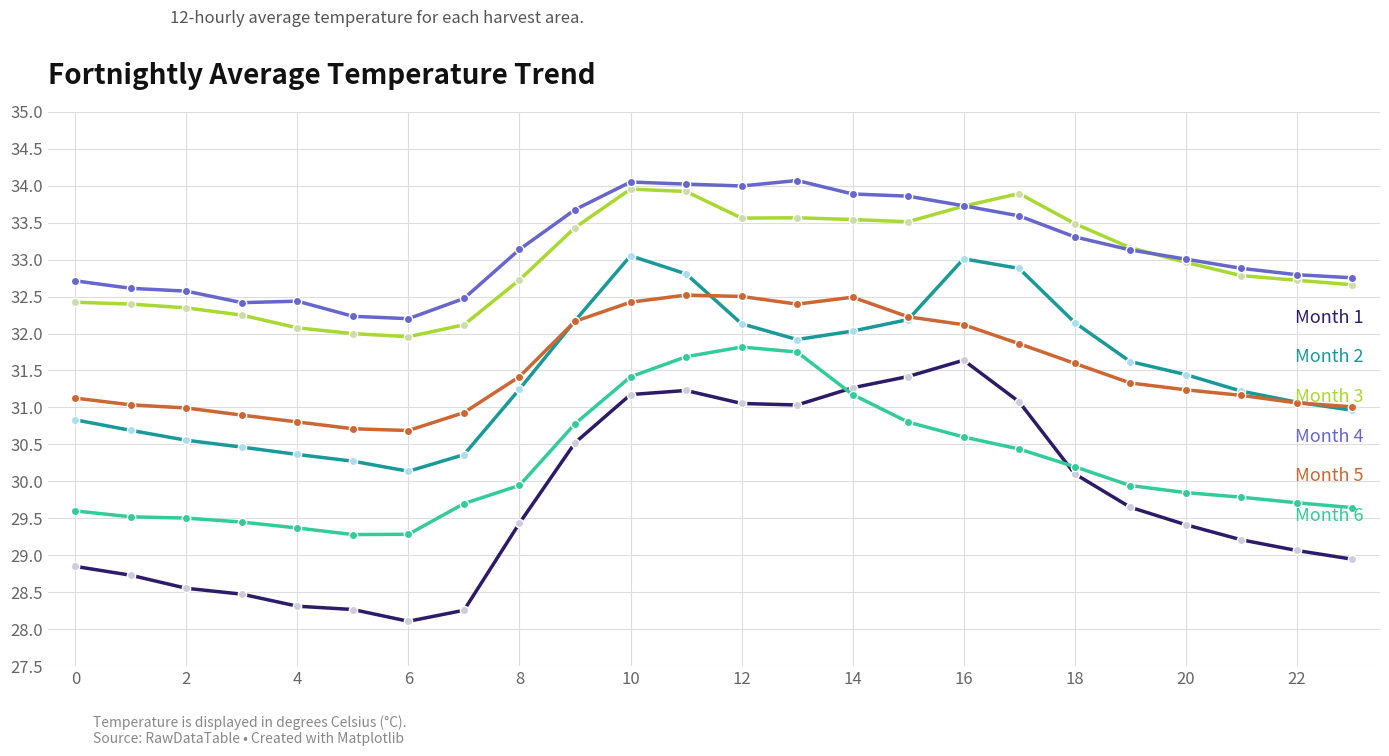

True or false: Month 5 and Month 1 cross at least once.

False